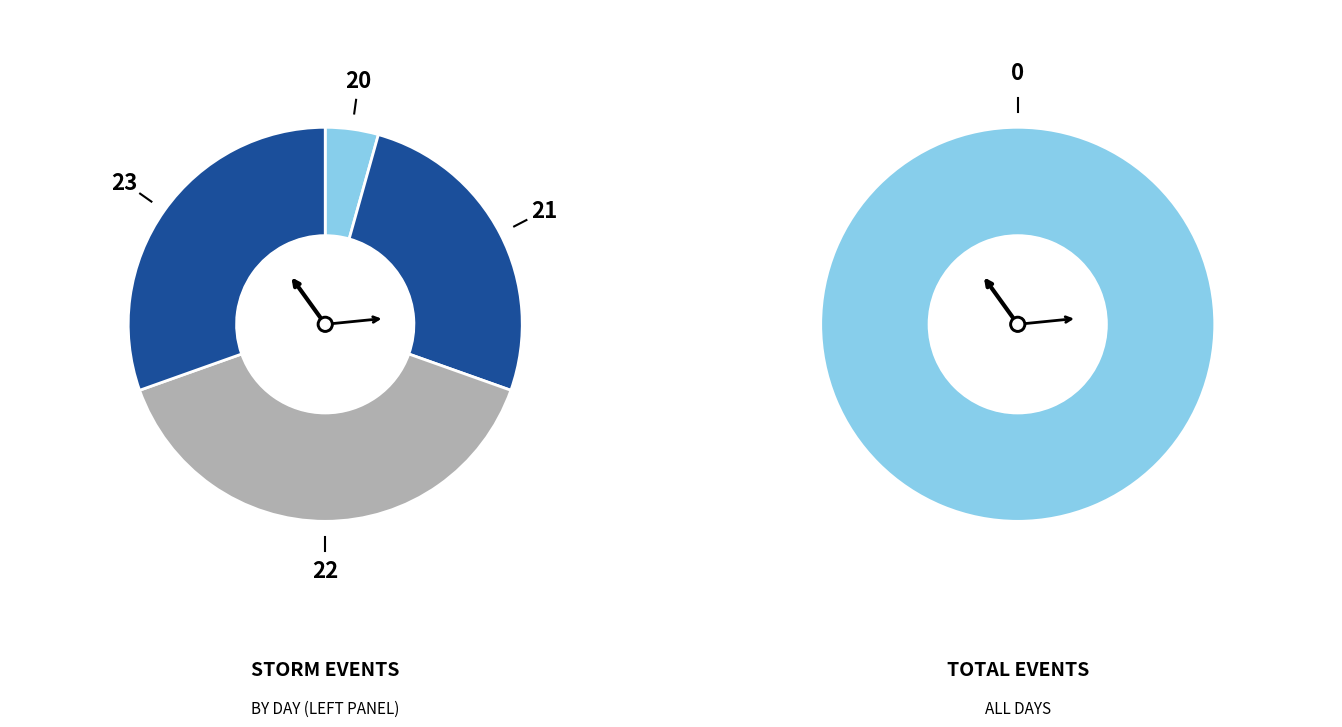

Which category has the smallest portion of the pie?

20